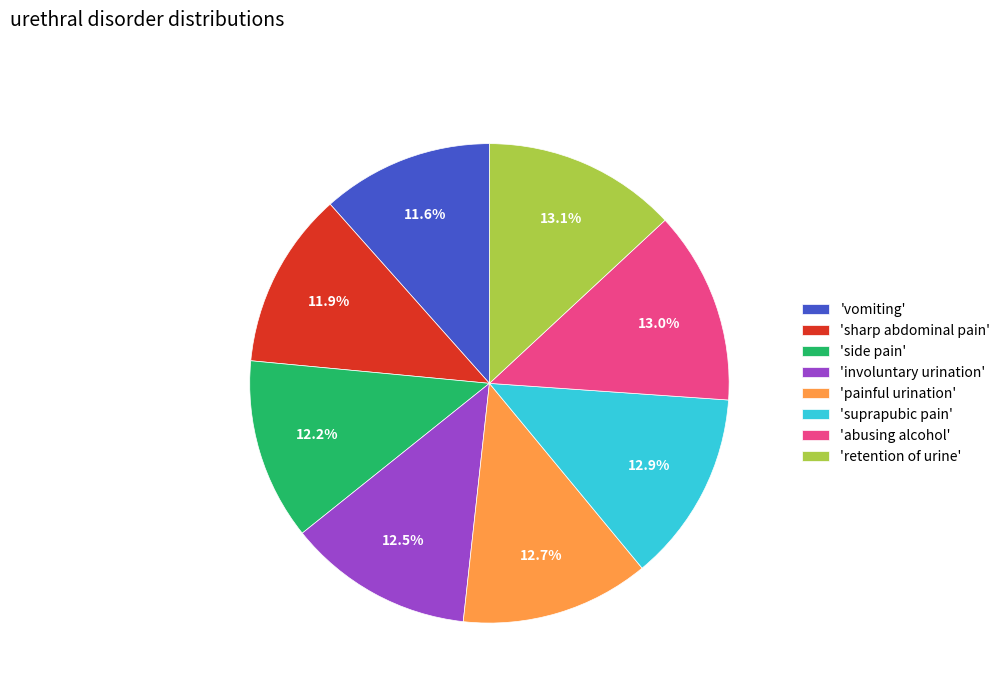

Is there any slice that represents more than half of the pie?

No